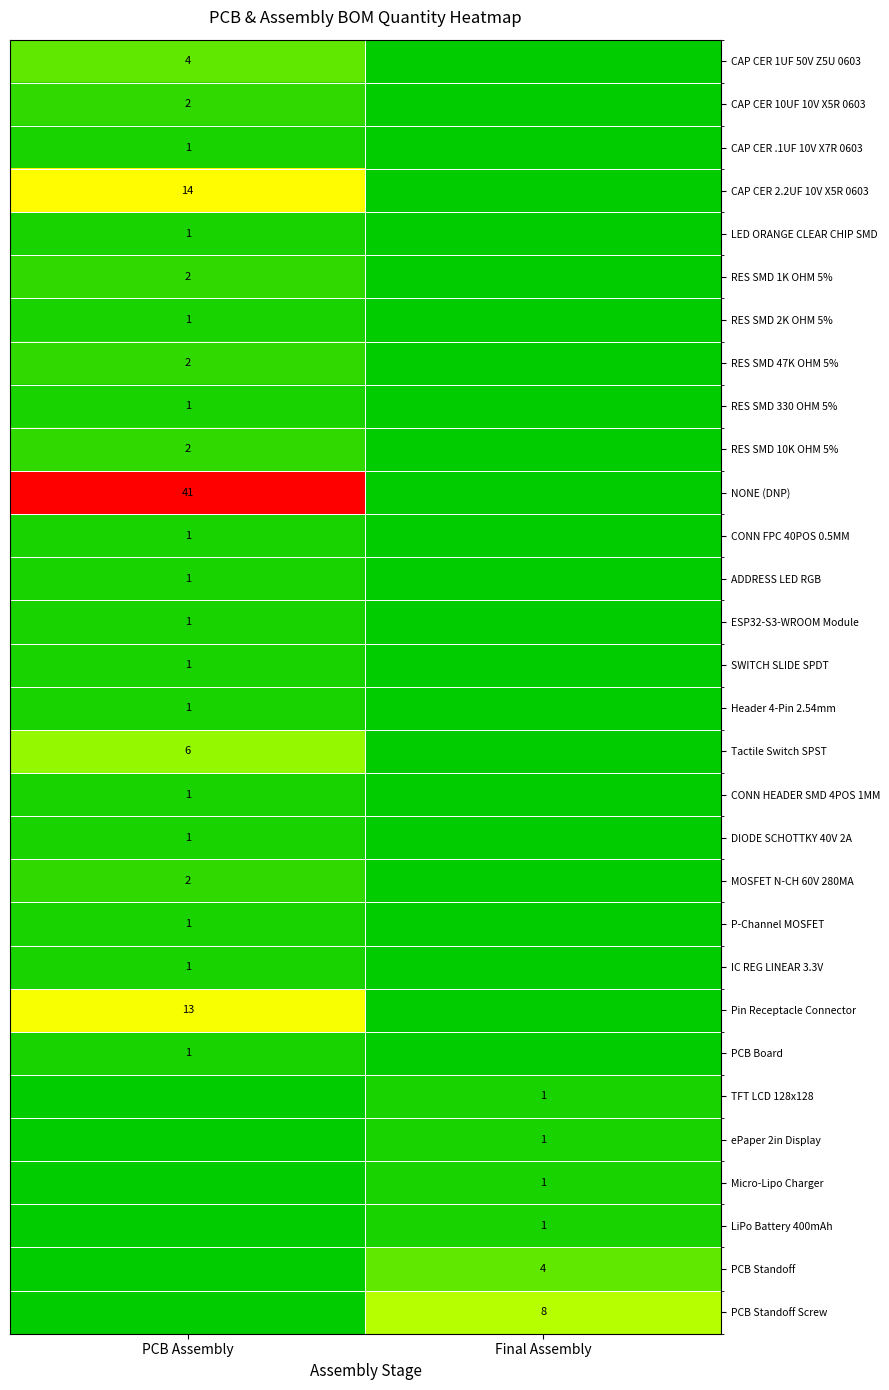

True or false: Tactile Switch SPST has a value of 6 at PCB Assembly.

True